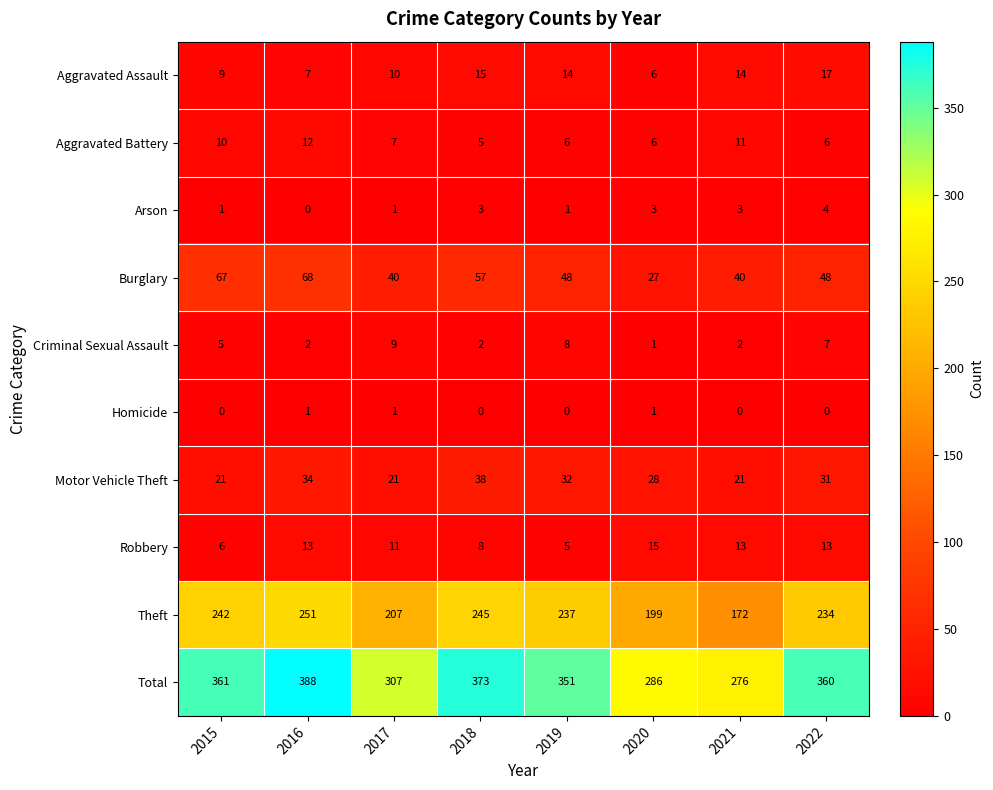

At how many categories does at least one series exceed 374?

1